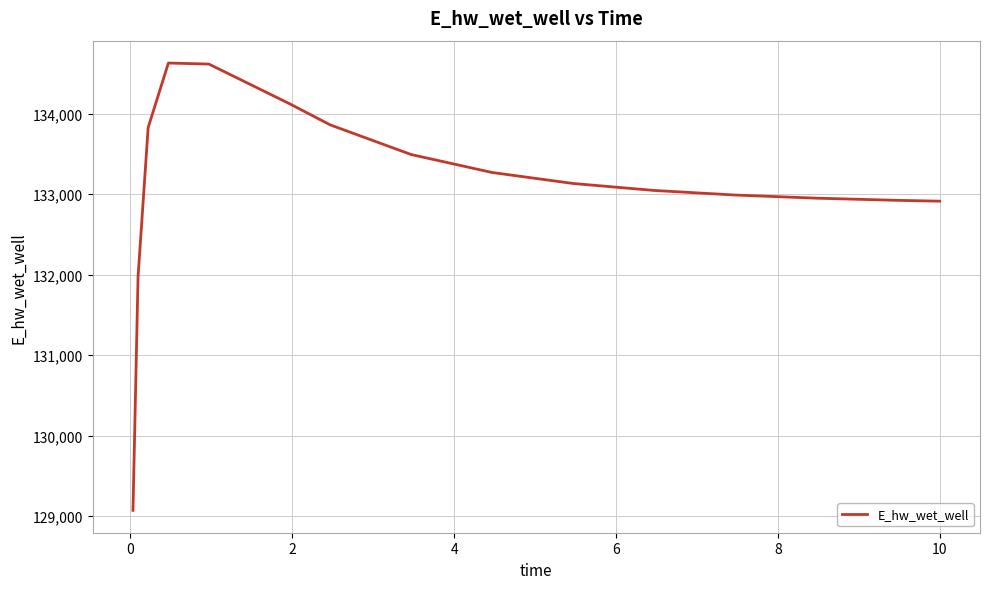

What is the difference between the maximum and minimum values?

5557.7